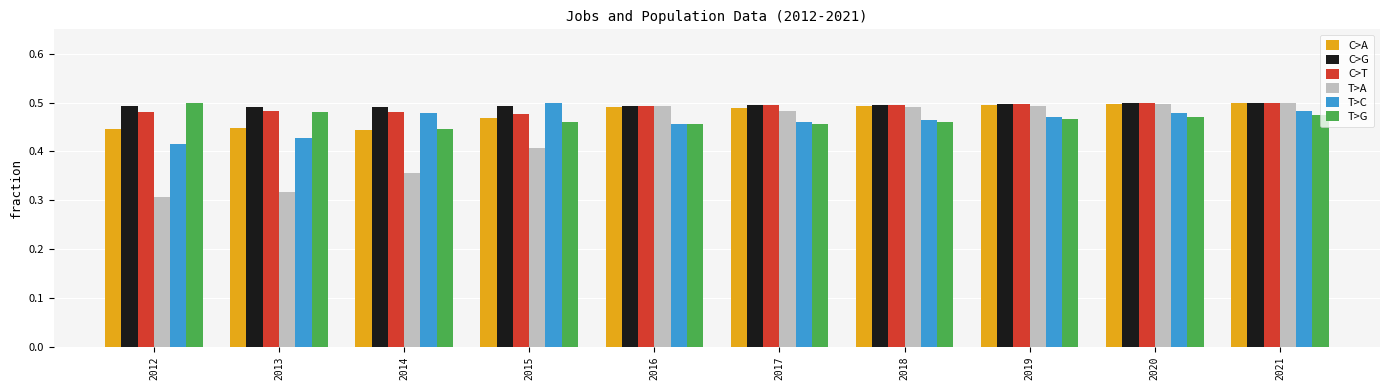

True or false: C>G has a value of 0.3 at 2020.

False